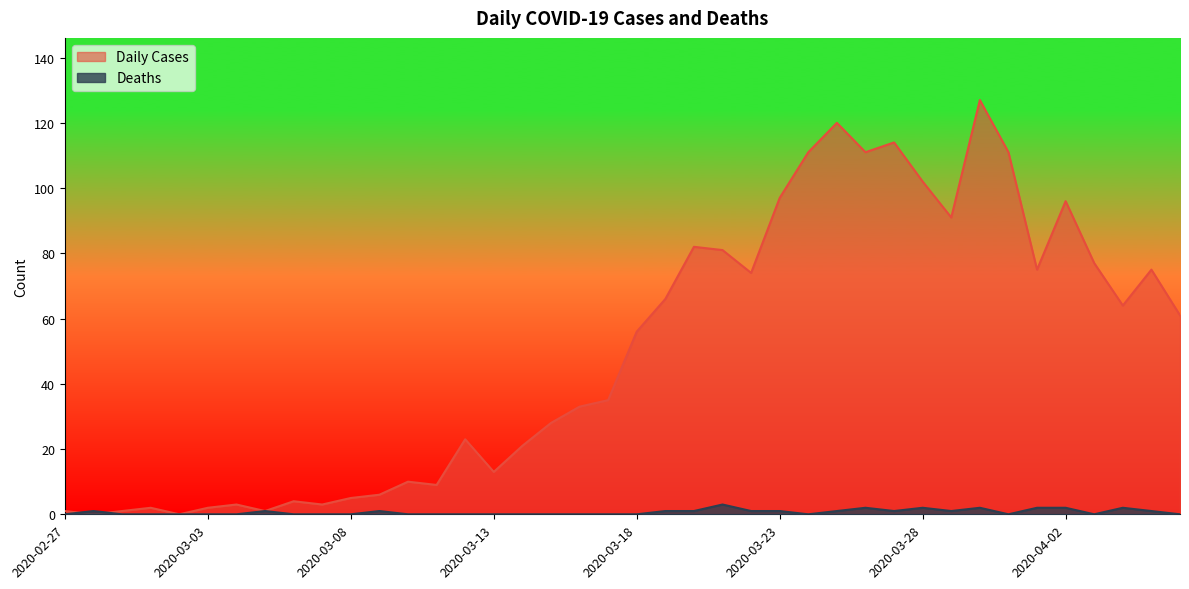

Reading left to right, transcribe all the data shown in this chart.

Daily Cases: 1	0	1	2	0	2	3	1	4	3	5	6	10	9	23	13	21	28	33	35	56	66	82	81	74	97	111	120	111	114	102	91	127	111	75	96	77	64	75	61
Deaths: 0	1	0	0	0	0	0	1	0	0	0	1	0	0	0	0	0	0	0	0	0	1	1	3	1	1	0	1	2	1	2	1	2	0	2	2	0	2	1	0